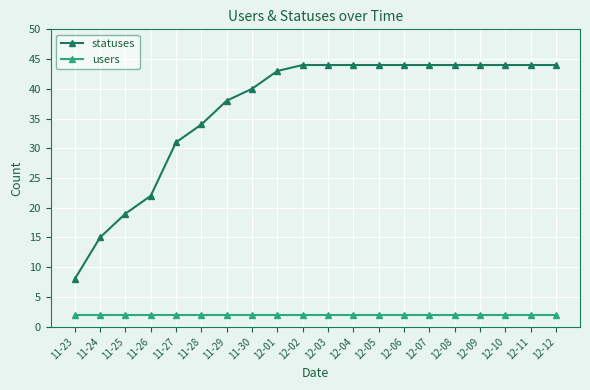

What is the sum of the users values at 12-01 and 12-11?

4